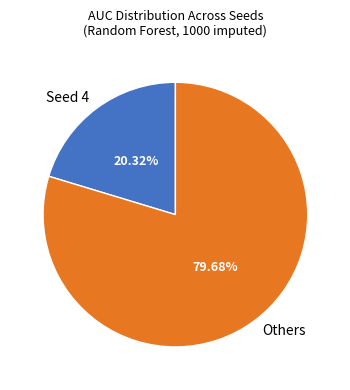

Is the sum of Seed 4 and Others greater than half?

Yes